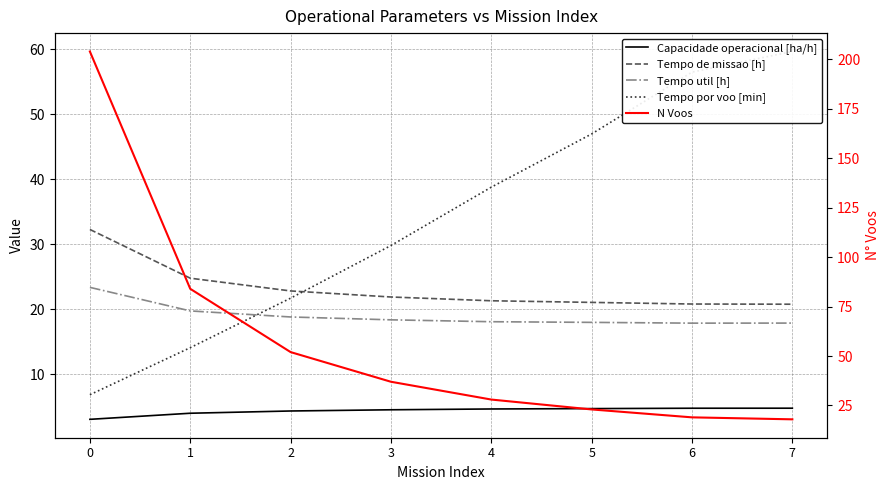

Does the chart have visible grid lines?

Yes